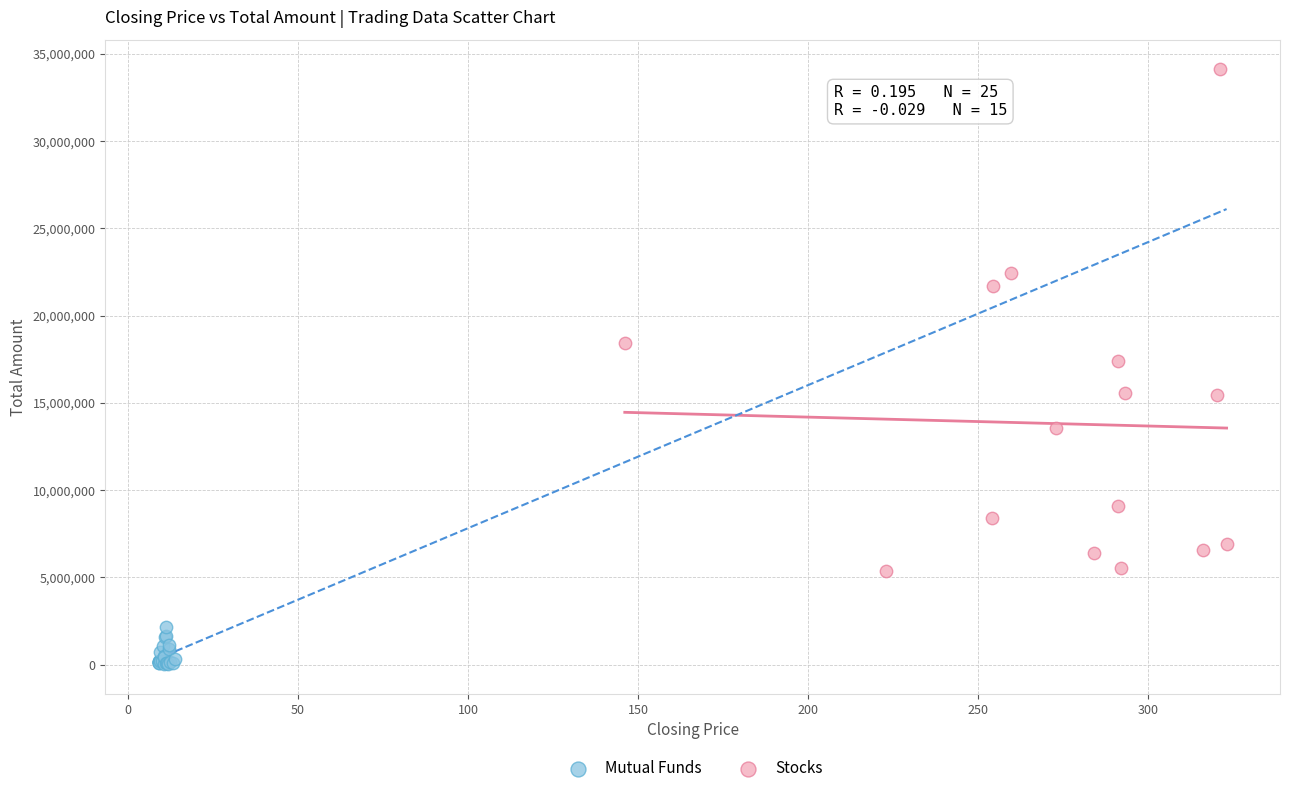

Which series reaches the maximum Y coordinate?

Stocks